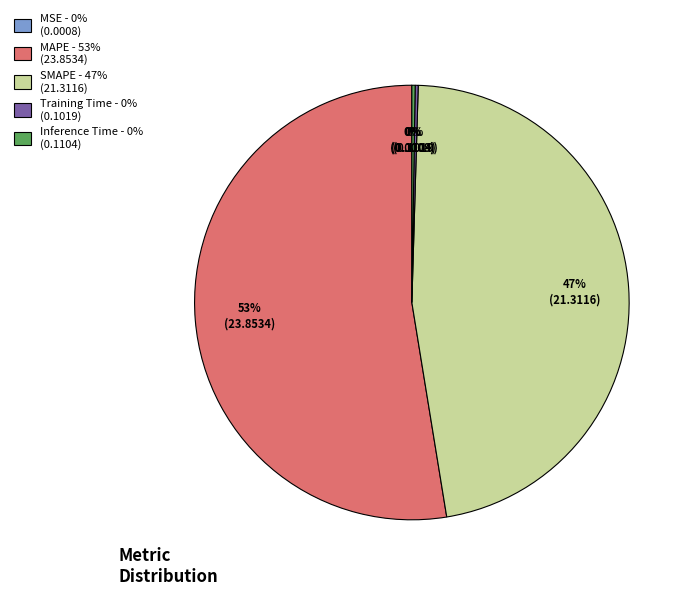

To the nearest percent, what is the average slice percentage?

20%